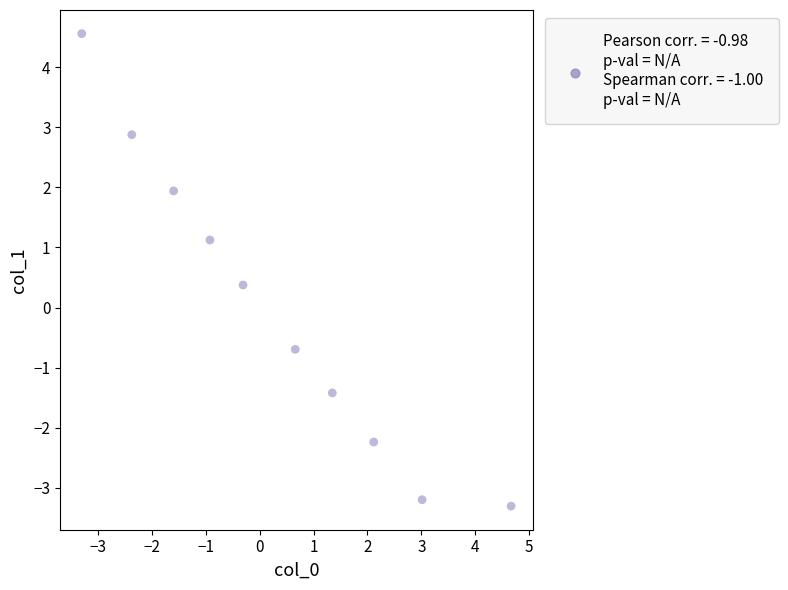

What Y value in the scatter plot is closest to 0?

0.4